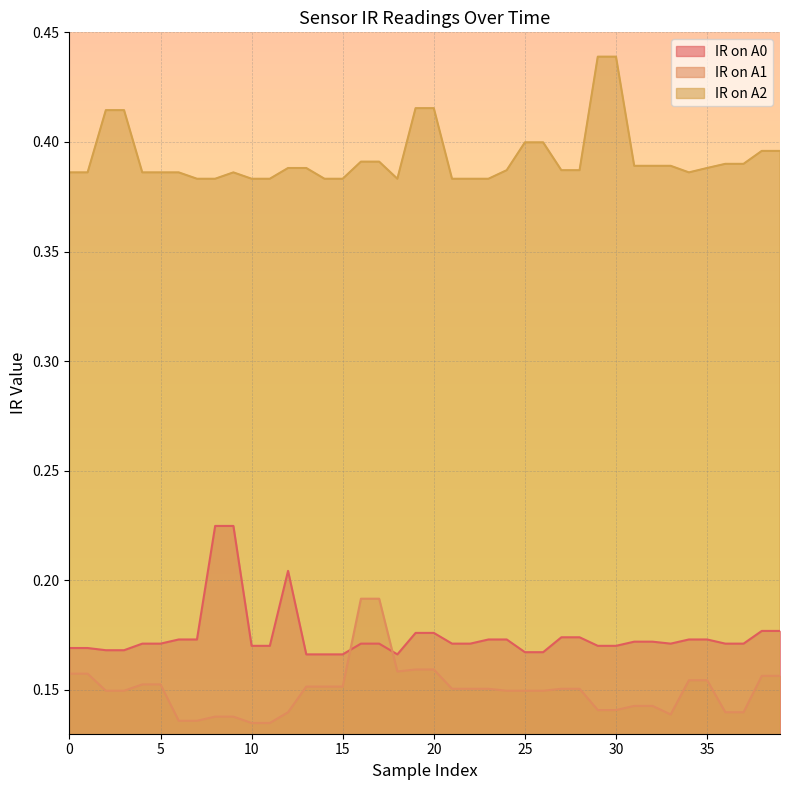

Reading right to left, transcribe all the data shown in this chart.

IR on A0: 0.2	0.2	0.2	0.2	0.2	0.2	0.2	0.2	0.2	0.2	0.2	0.2	0.2	0.2	0.2	0.2	0.2	0.2	0.2	0.2	0.2	0.2	0.2	0.2	0.2	0.2	0.2	0.2	0.2	0.2	0.2	0.2	0.2	0.2	0.2	0.2	0.2	0.2	0.2	0.2
IR on A1: 0.2	0.2	0.1	0.1	0.2	0.2	0.1	0.1	0.1	0.1	0.1	0.2	0.2	0.1	0.1	0.1	0.2	0.2	0.2	0.2	0.2	0.2	0.2	0.2	0.2	0.2	0.2	0.1	0.1	0.1	0.1	0.1	0.1	0.1	0.2	0.2	0.1	0.1	0.2	0.2
IR on A2: 0.4	0.4	0.4	0.4	0.4	0.4	0.4	0.4	0.4	0.4	0.4	0.4	0.4	0.4	0.4	0.4	0.4	0.4	0.4	0.4	0.4	0.4	0.4	0.4	0.4	0.4	0.4	0.4	0.4	0.4	0.4	0.4	0.4	0.4	0.4	0.4	0.4	0.4	0.4	0.4